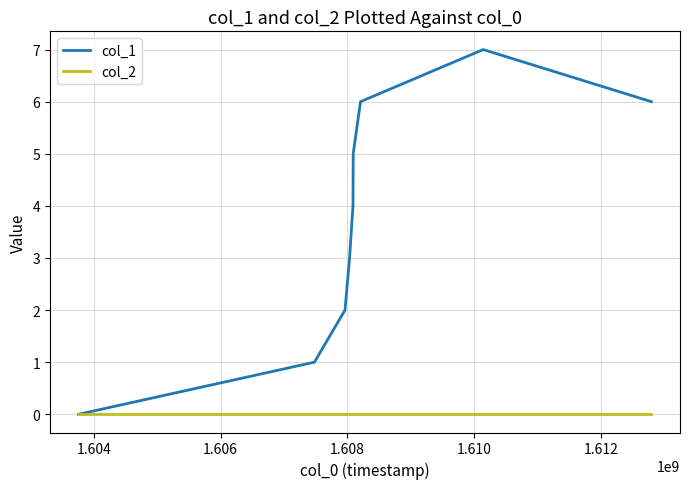

List the series in order of their overall mean, highest first.

col_1, col_2